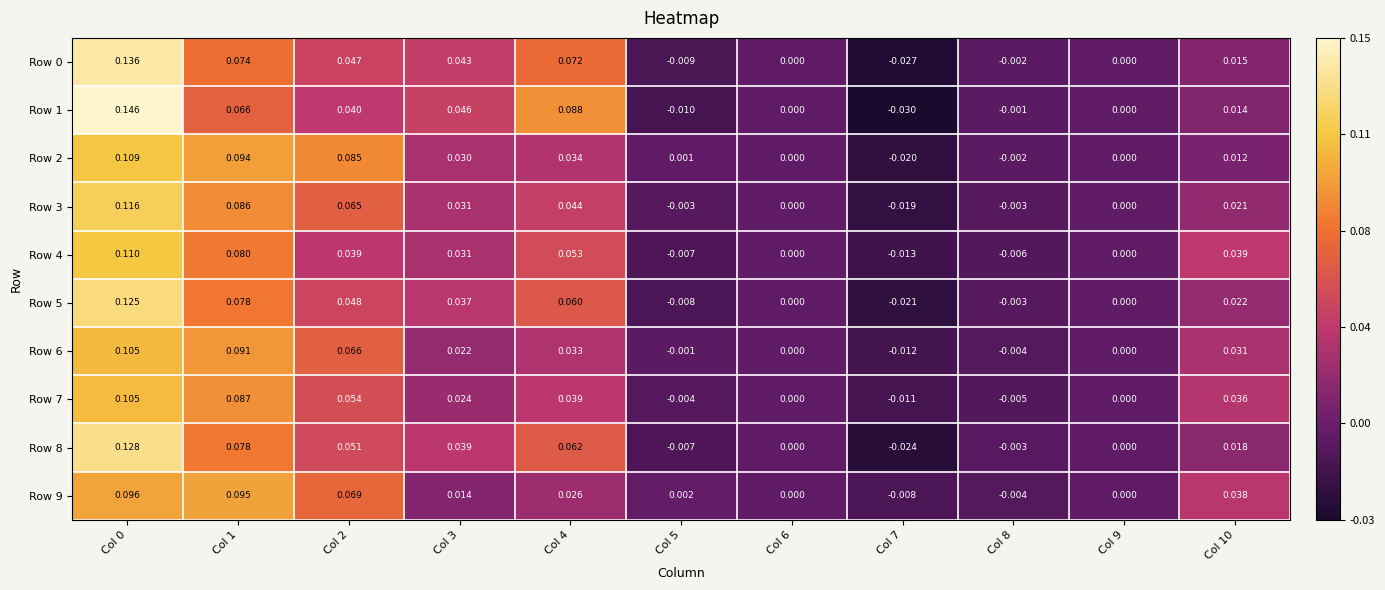

Is the value of Row 1 at Col 8 greater than the value of Row 9 at Col 6?

No